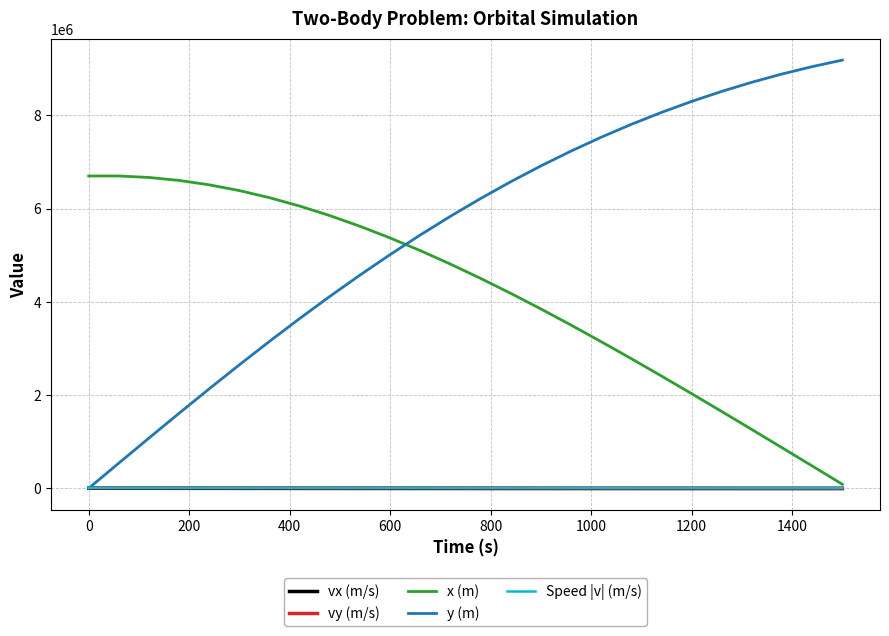

Which series has the largest range (max minus min)?

y (m)